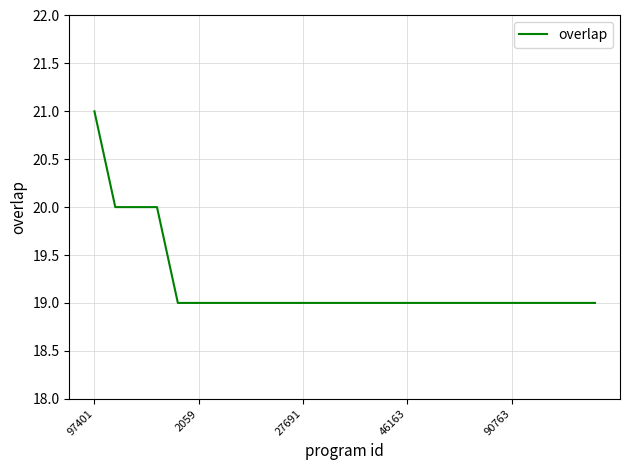

Reading left to right, list all the values displayed in this chart.

21	20	20	20	19	19	19	19	19	19	19	19	19	19	19	19	19	19	19	19	19	19	19	19	19